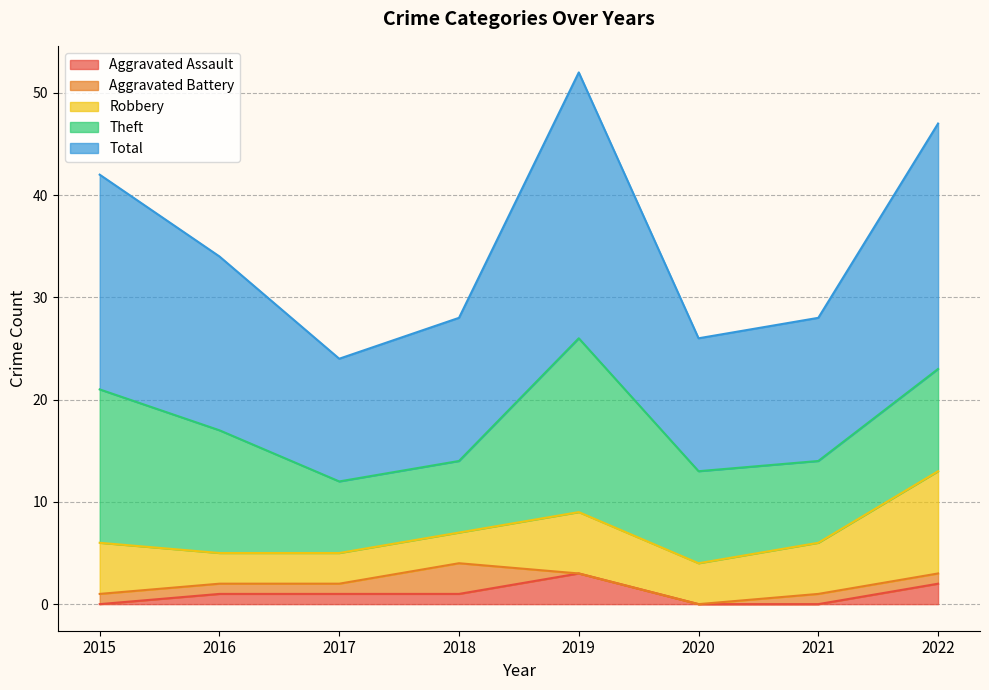

What is the approximate value of Total at 2017, to the nearest 5?

10